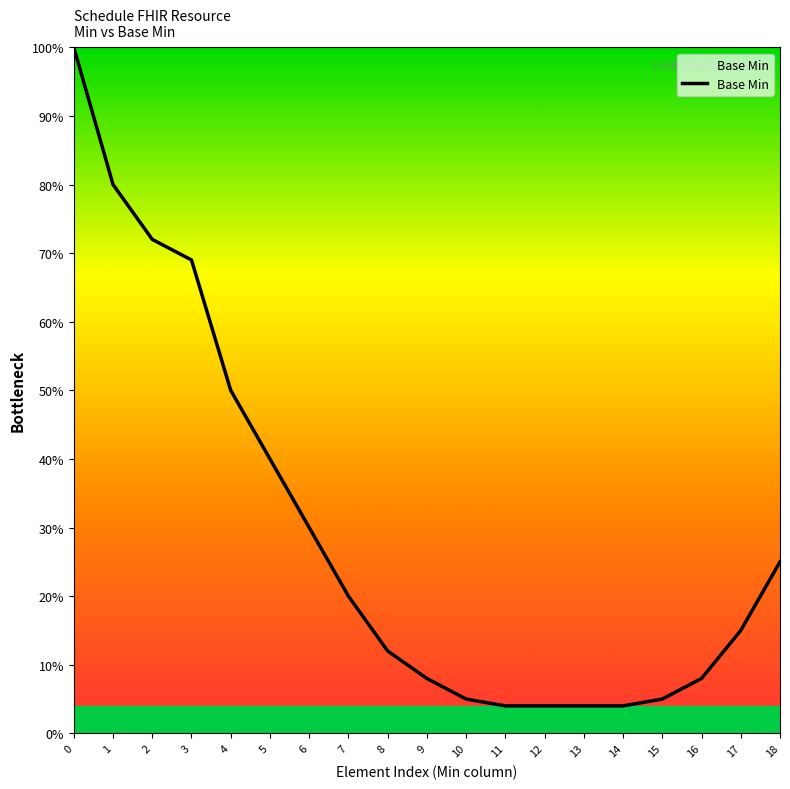

True or false: the data shows 0.1 at 13.

False